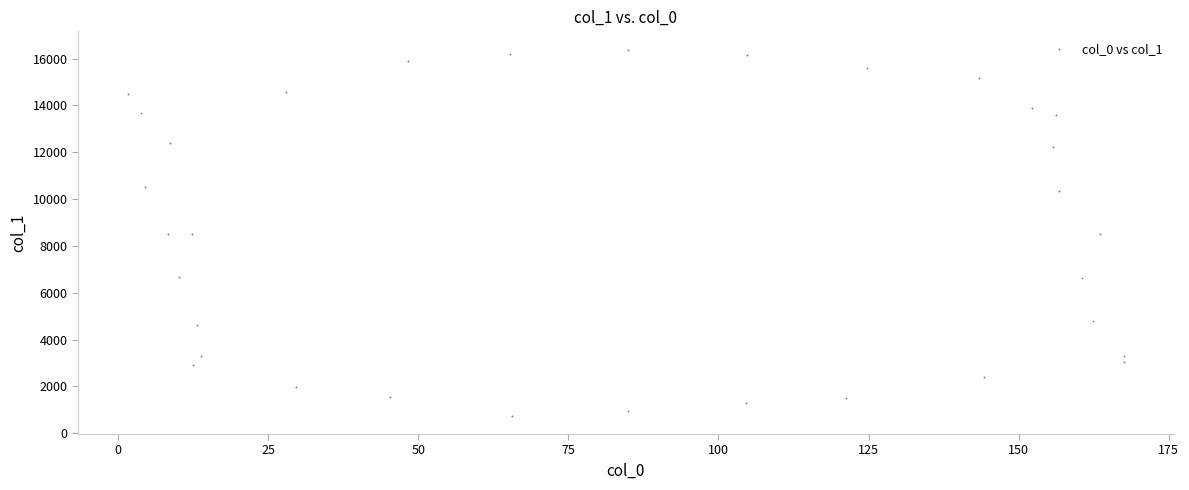

What is the range of Y values (max minus min)?

15626.7